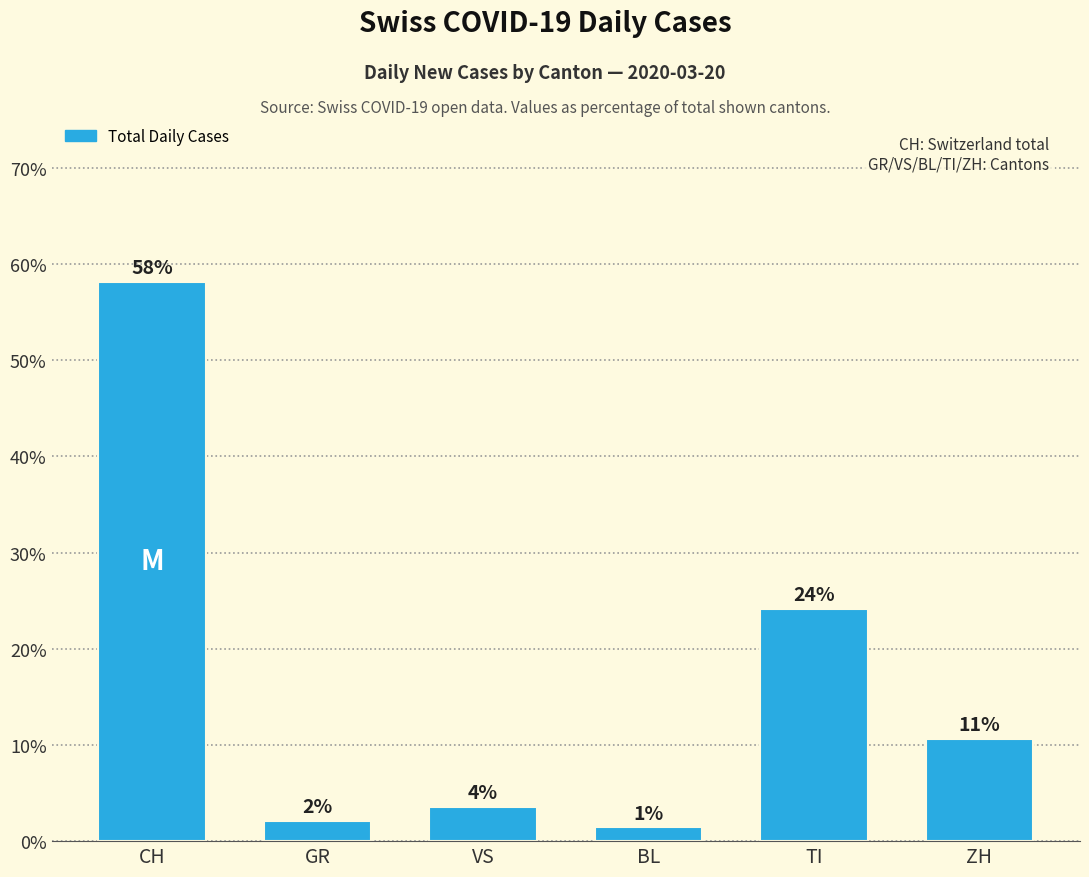

How many bars are there in total?

6